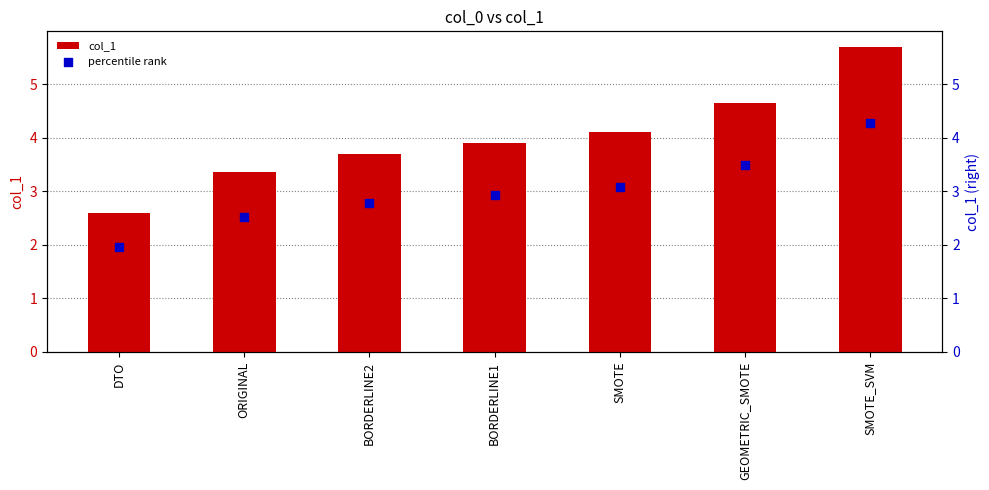

Which series has the largest total across all categories?

col_1